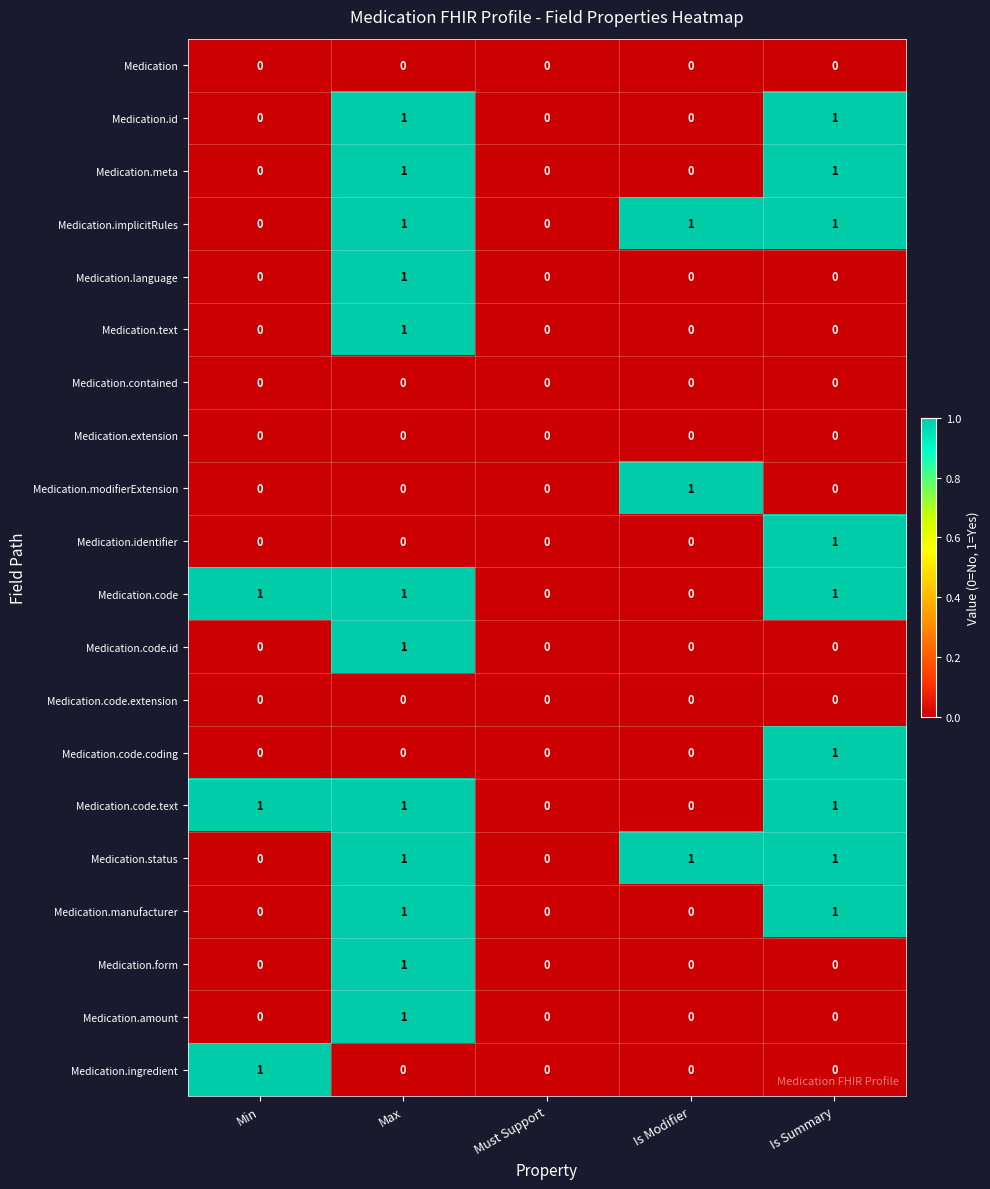

How many distinct data groups are displayed?

20